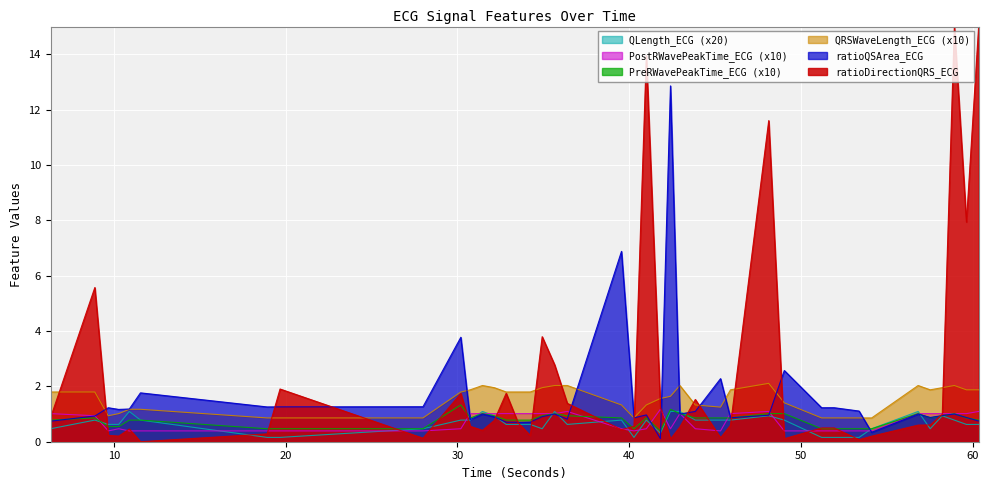

Where is the first local minimum for PostRWavePeakTime_ECG?

9.671875